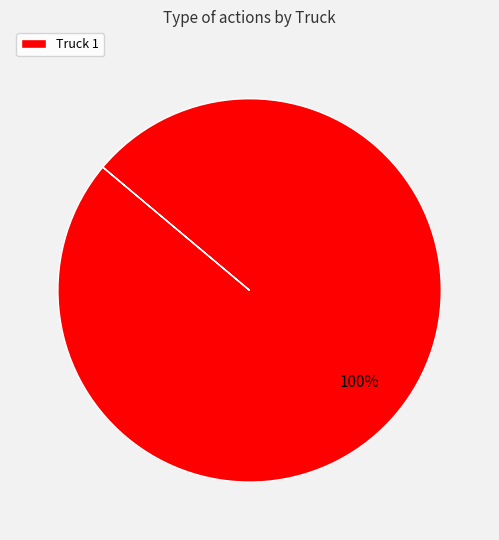

Is there any slice that represents more than half of the pie?

Yes